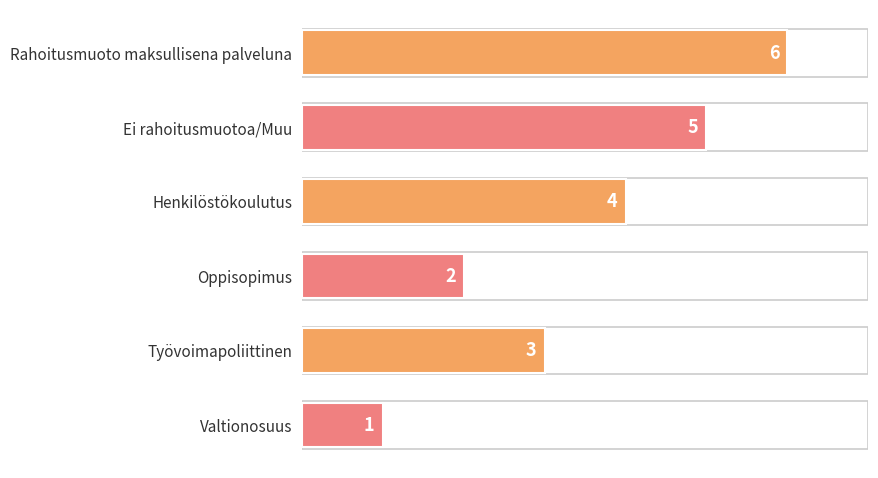

How many bars are there in total?

6